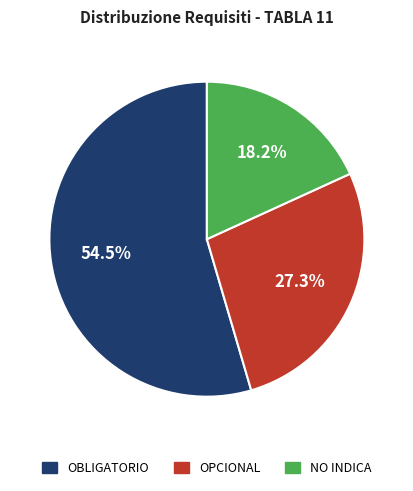

Is there any slice that represents more than half of the pie?

Yes